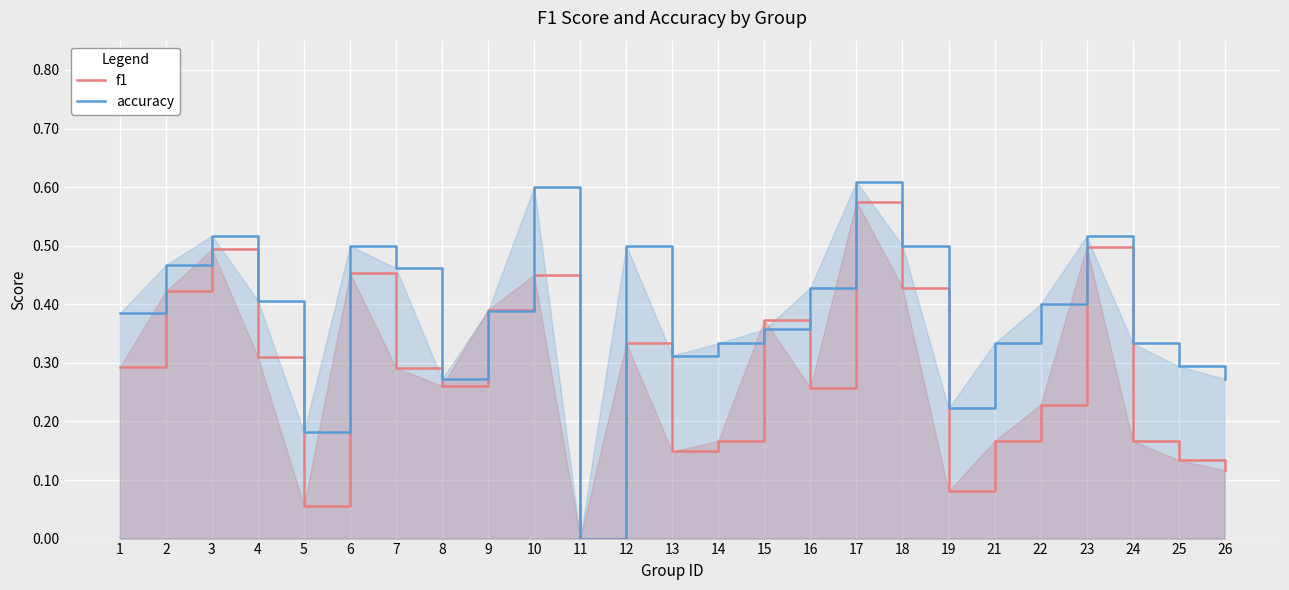

What is the sum of the accuracy values at 10 and 2?

1.1